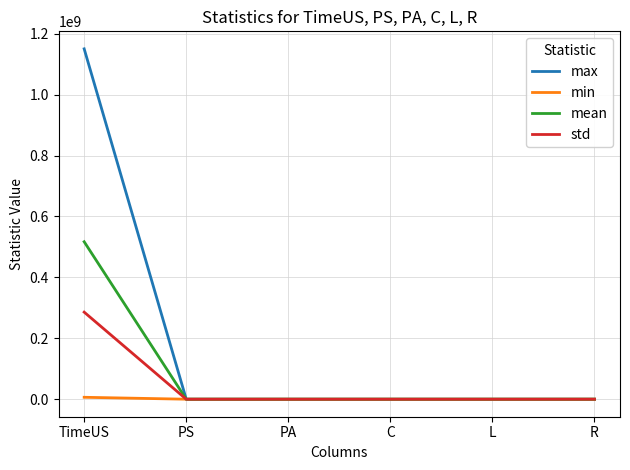

Rank the series by their average value, from highest to lowest.

max, mean, std, min